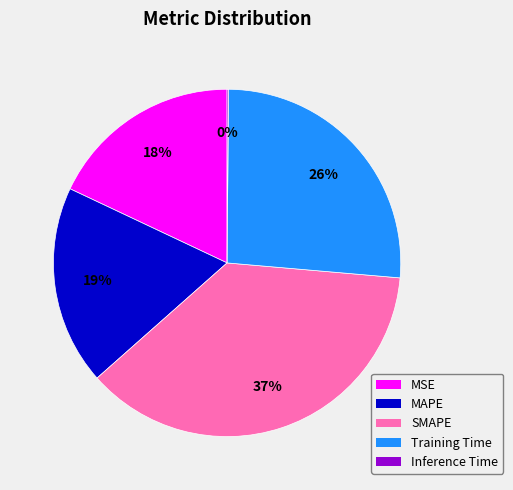

To the nearest percent, what is the difference between the largest and smallest slice percentages?

37%